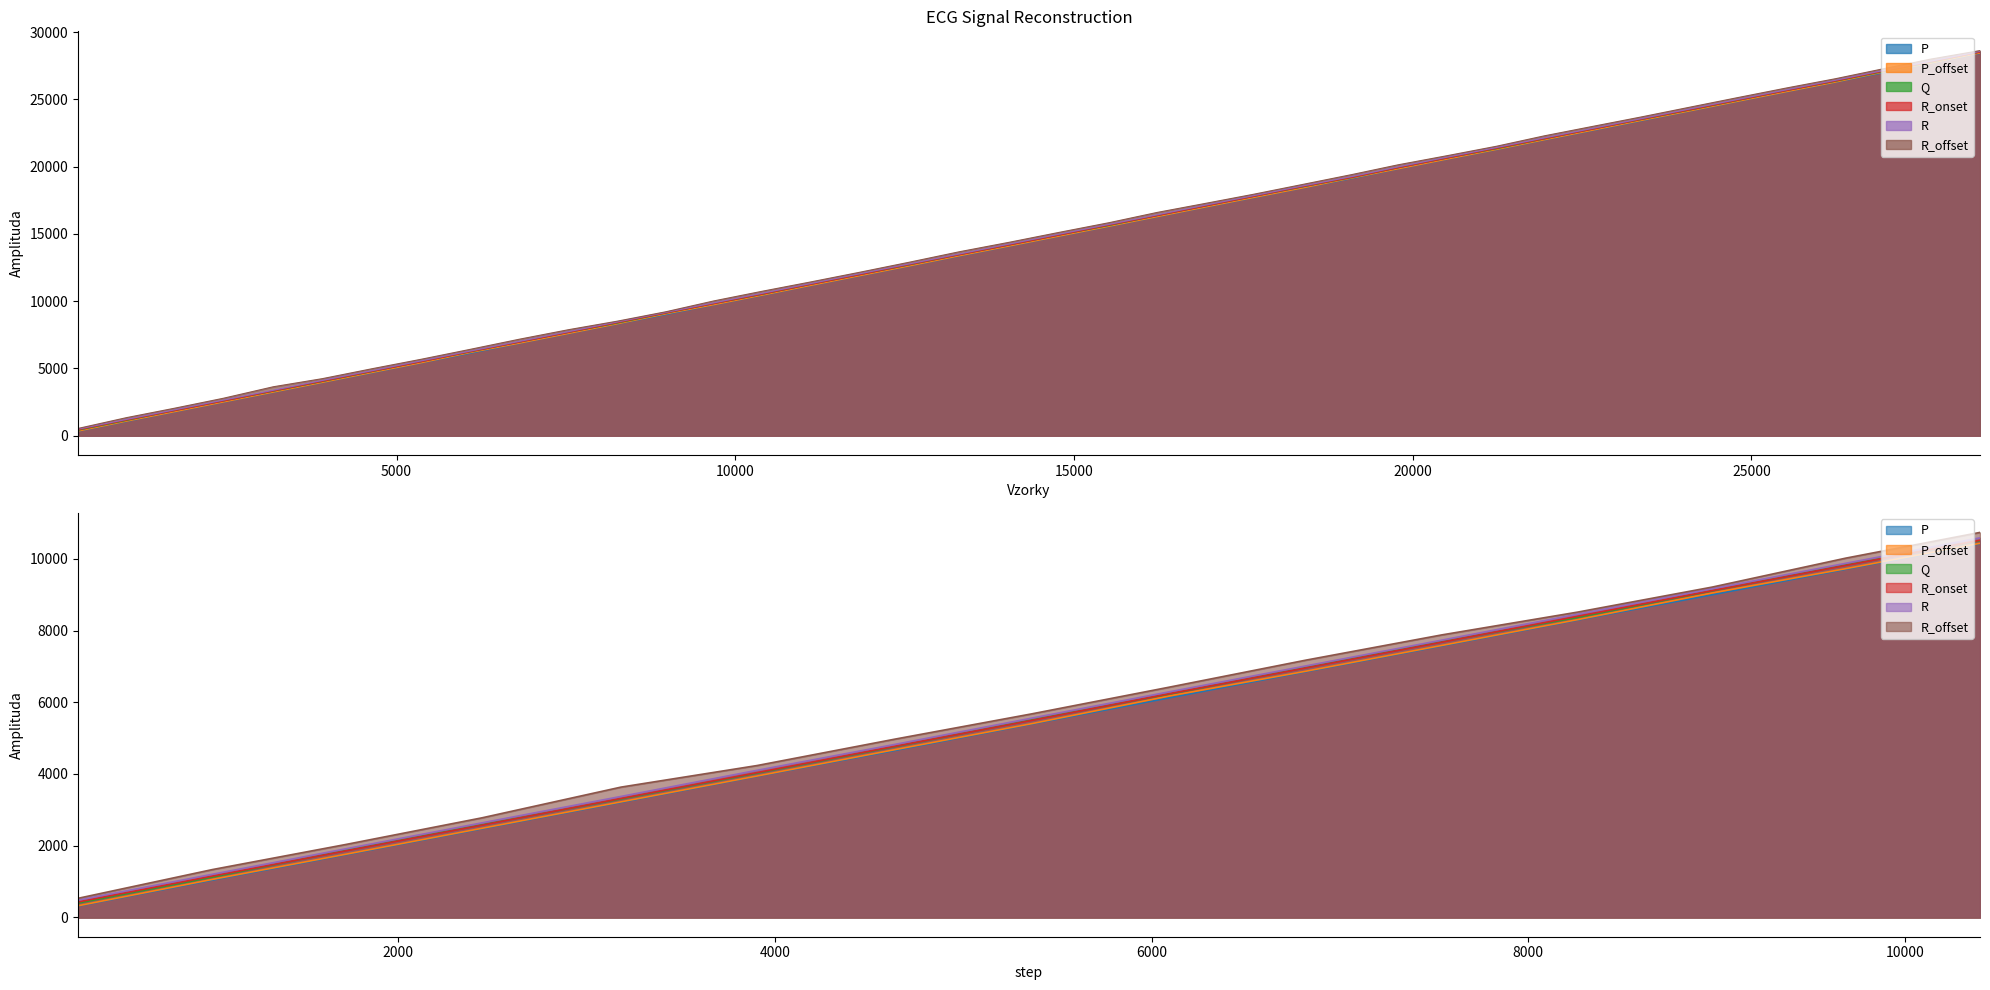

True or false: R_onset has more than 2 interior local peaks.

False